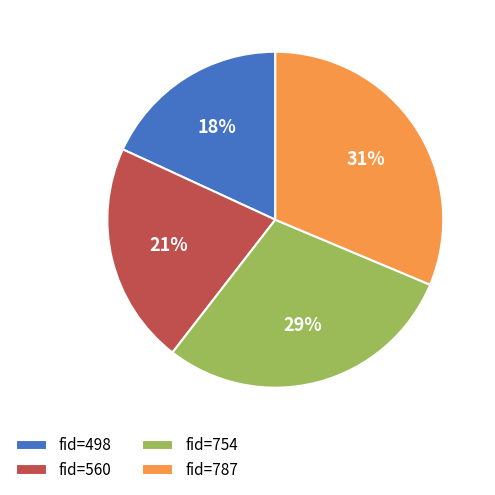

What is the ratio of the value at fid=754 to the value at fid=560?

1.4